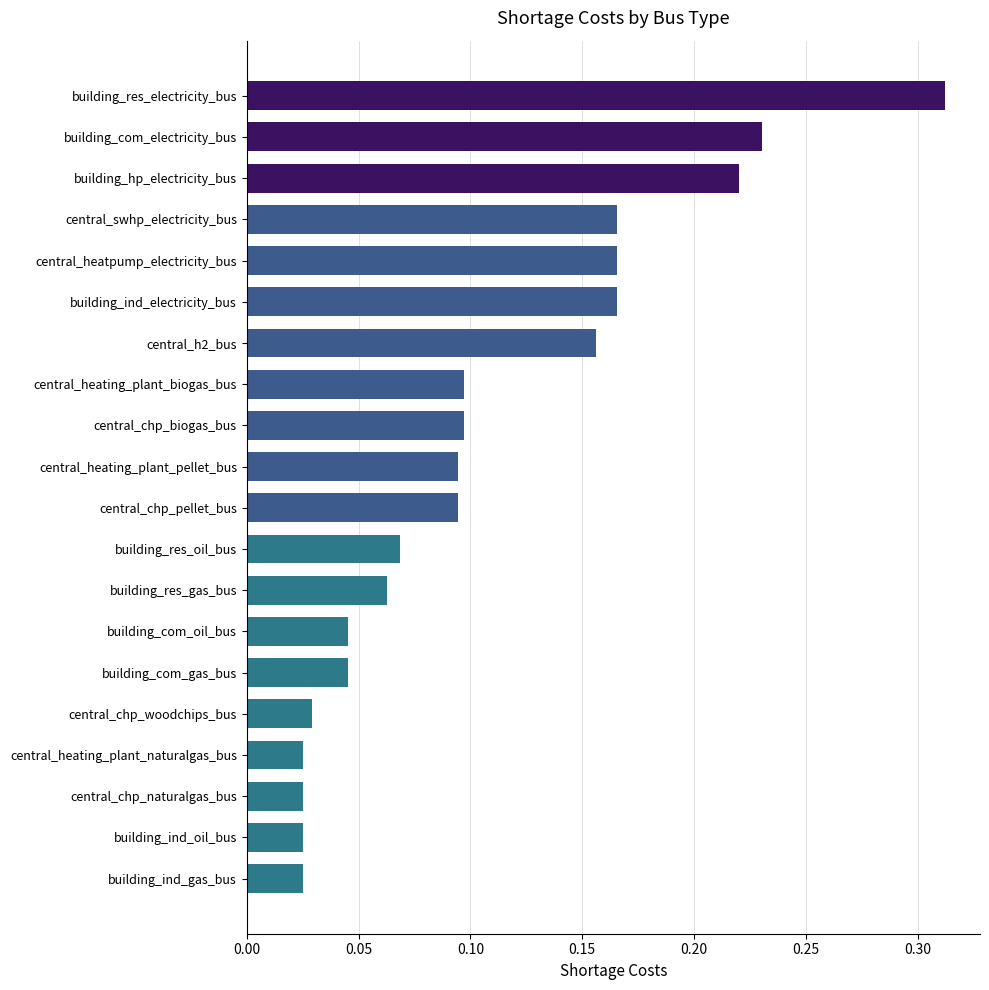

What is the sum of all values?

2.2